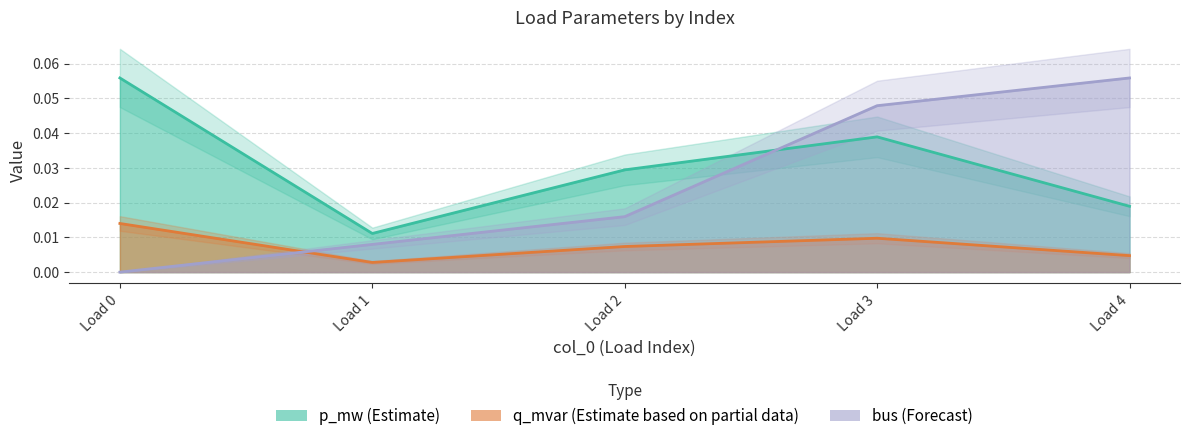

How many intersections are there between p_mw and bus?

1